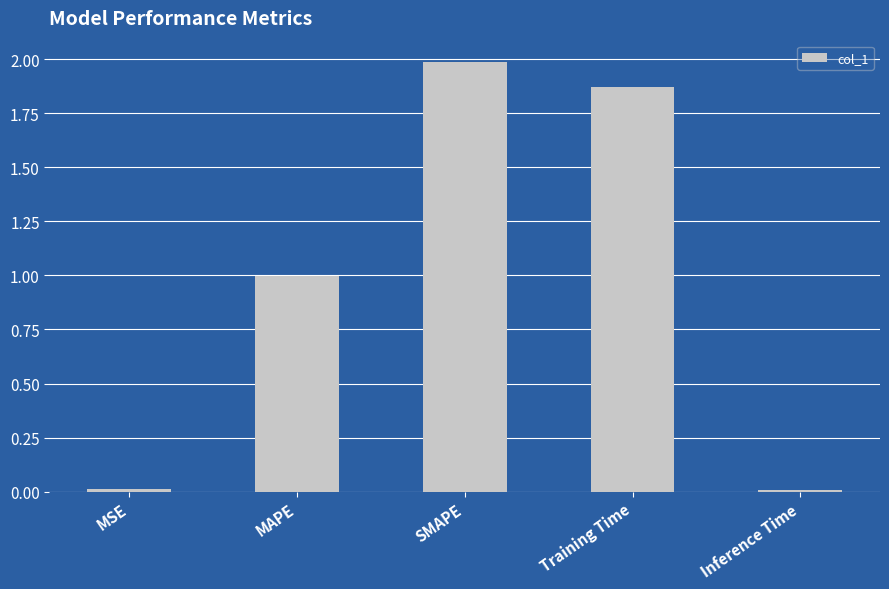

Which has a higher value, SMAPE or Inference Time?

SMAPE